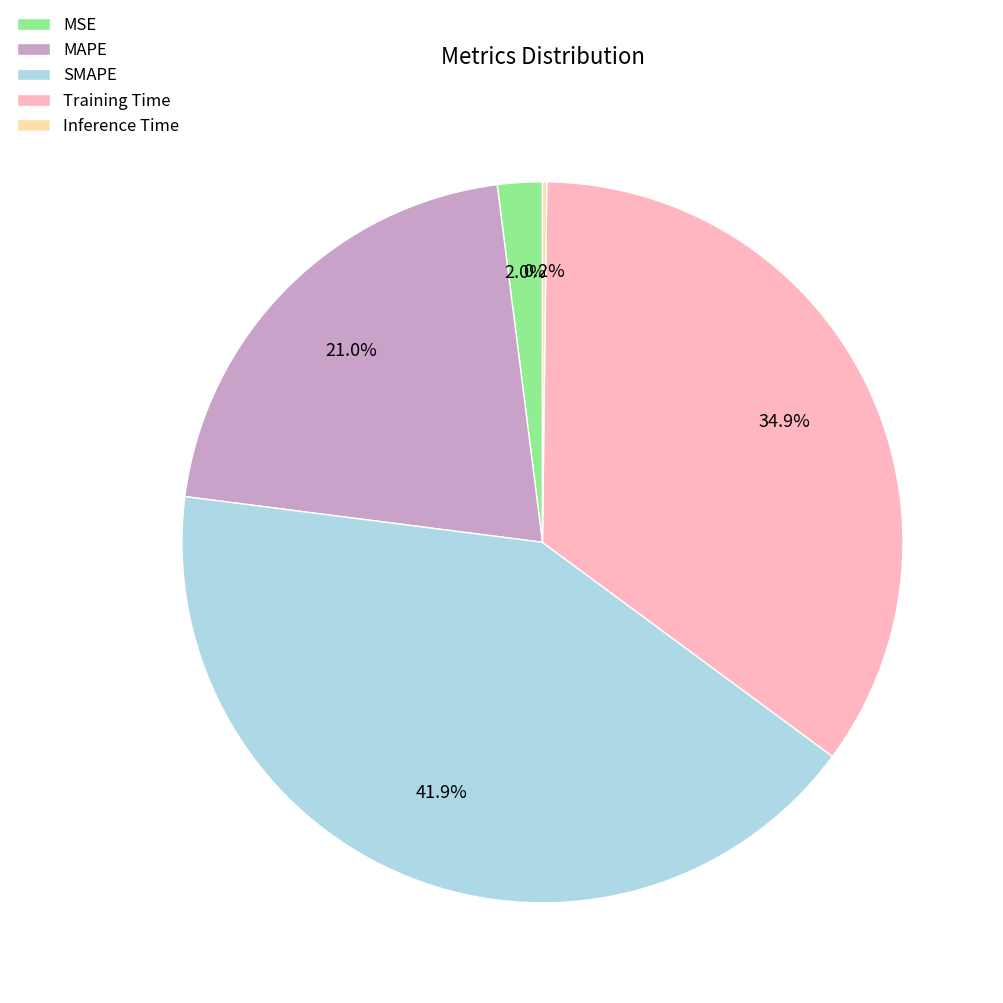

Which category has the biggest portion of the pie?

SMAPE